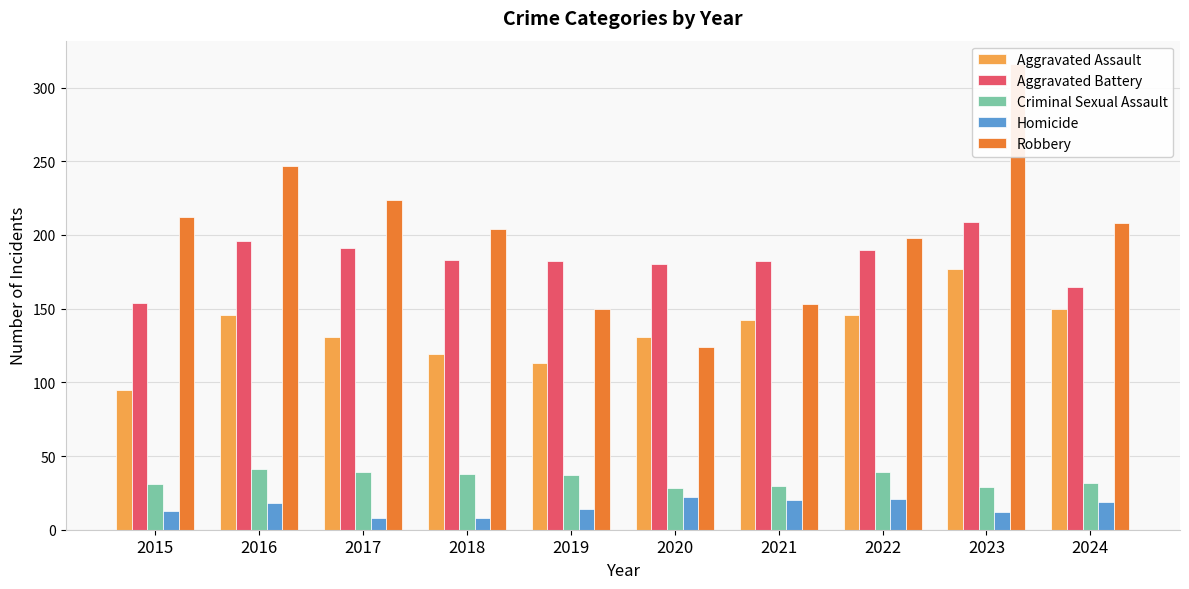

What value does the Robbery series have at 2024, to the nearest 5?

210